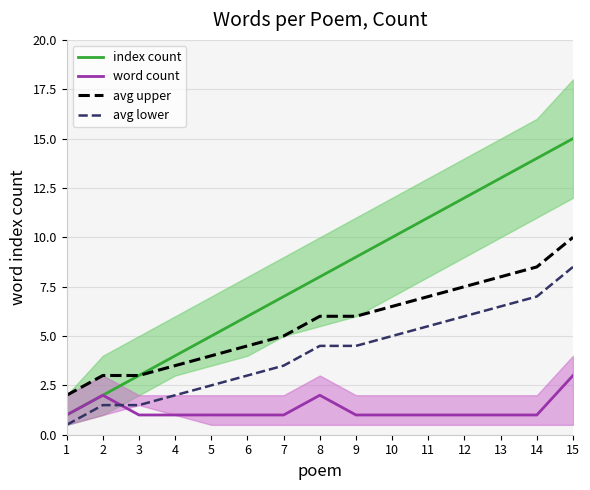

What is the difference between the maximum and second lowest values in the index count series?

13.0